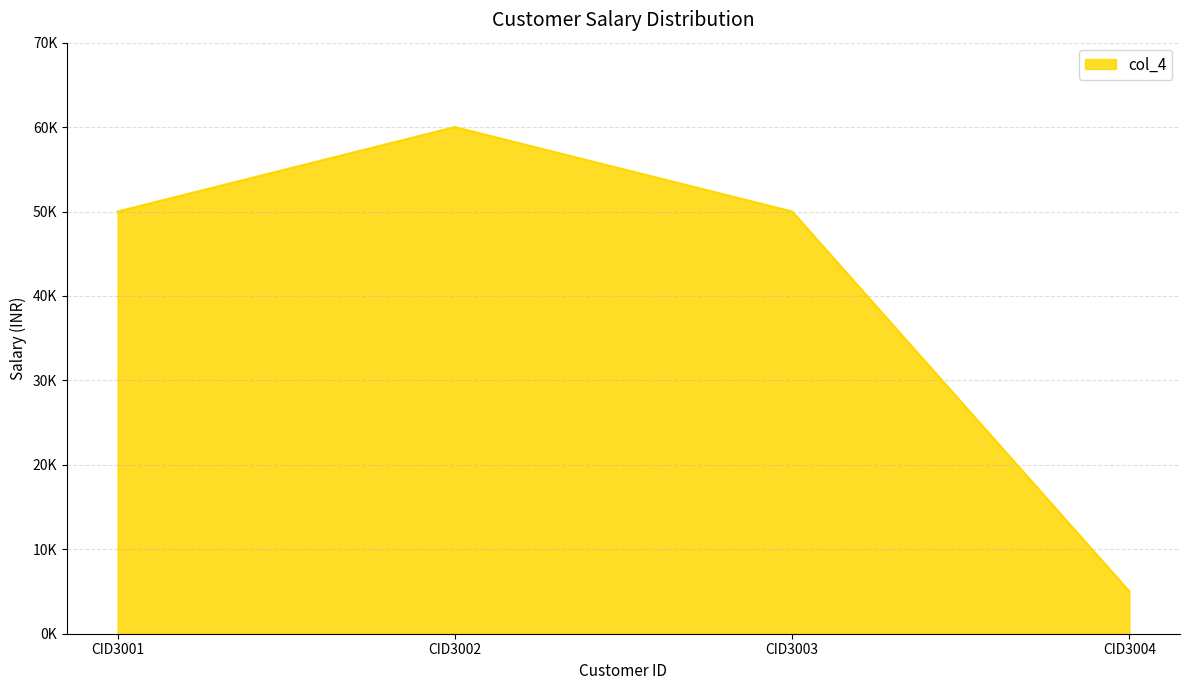

Is this an area chart (filled region under the line)?

Yes